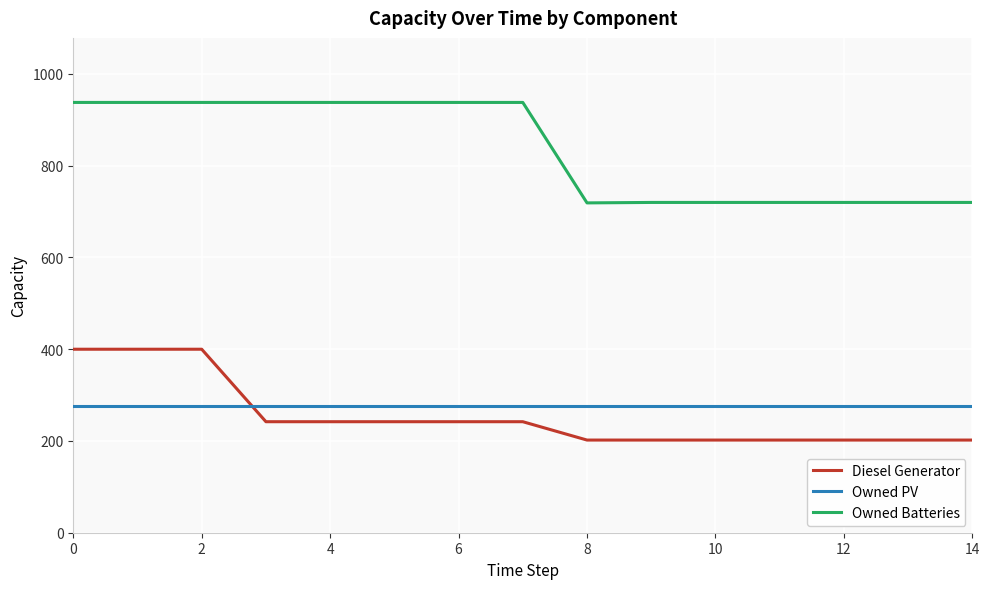

Which series has the widest spread of values?

Owned Batteries